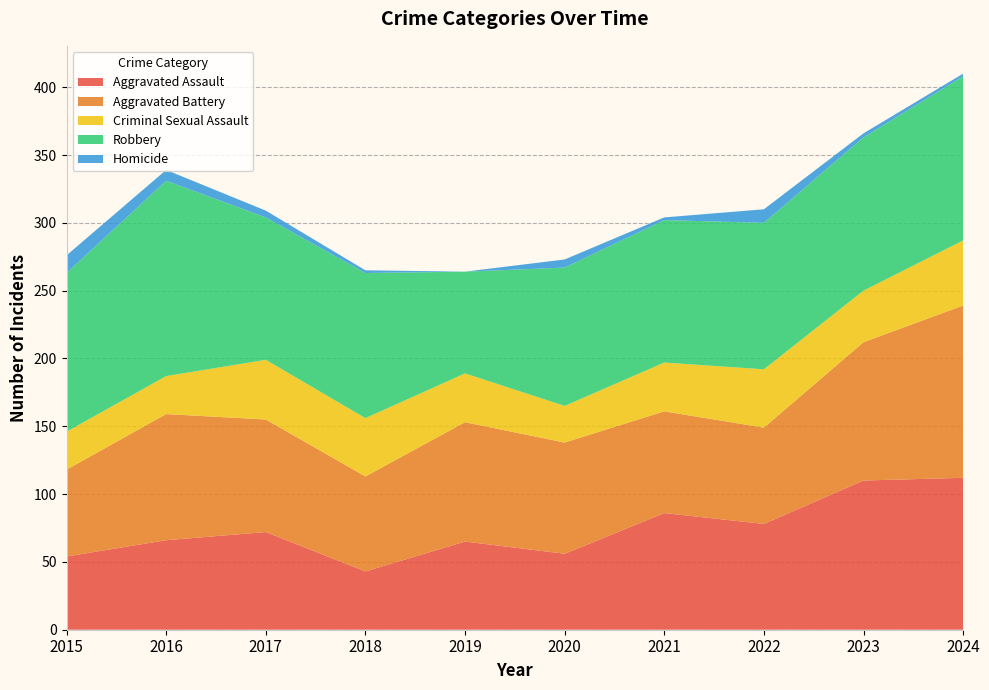

Reading left to right, extract all data points from this chart.

Aggravated Assault: 2015=54	2016=66	2017=72	2018=43	2019=65	2020=56	2021=86	2022=78	2023=110	2024=112
Aggravated Battery: 2015=64	2016=93	2017=83	2018=70	2019=88	2020=82	2021=75	2022=71	2023=102	2024=127
Criminal Sexual Assault: 2015=28	2016=28	2017=44	2018=43	2019=36	2020=27	2021=36	2022=43	2023=38	2024=48
Robbery: 2015=117	2016=144	2017=105	2018=107	2019=75	2020=102	2021=105	2022=108	2023=113	2024=121
Homicide: 2015=13	2016=8	2017=5	2018=2	2019=0	2020=6	2021=2	2022=10	2023=3	2024=2